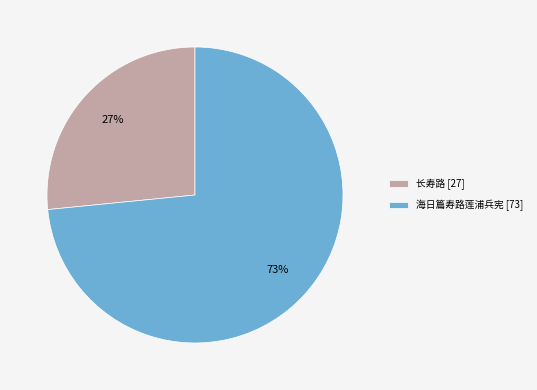

Which slice is the largest?

海日篇寿路莲浦兵宪